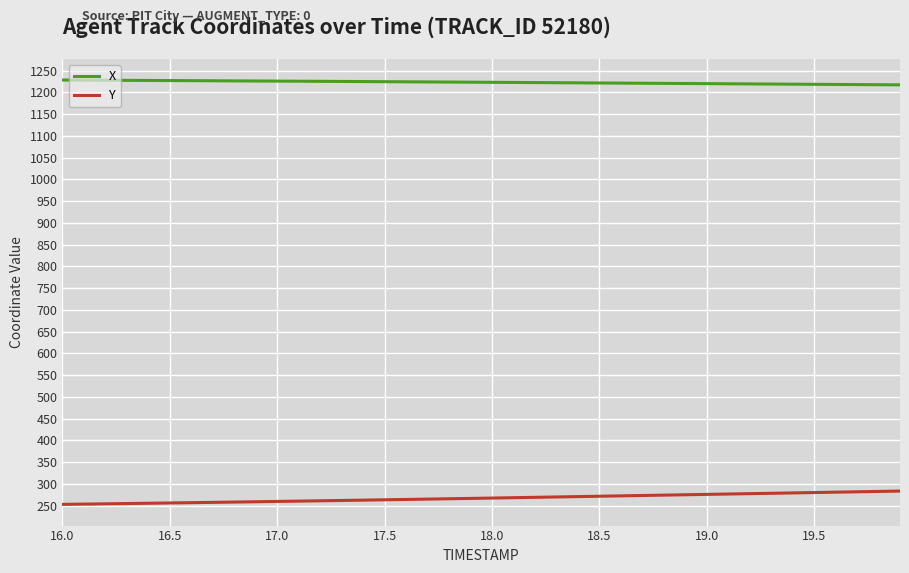

Which series has the largest total across all categories?

X